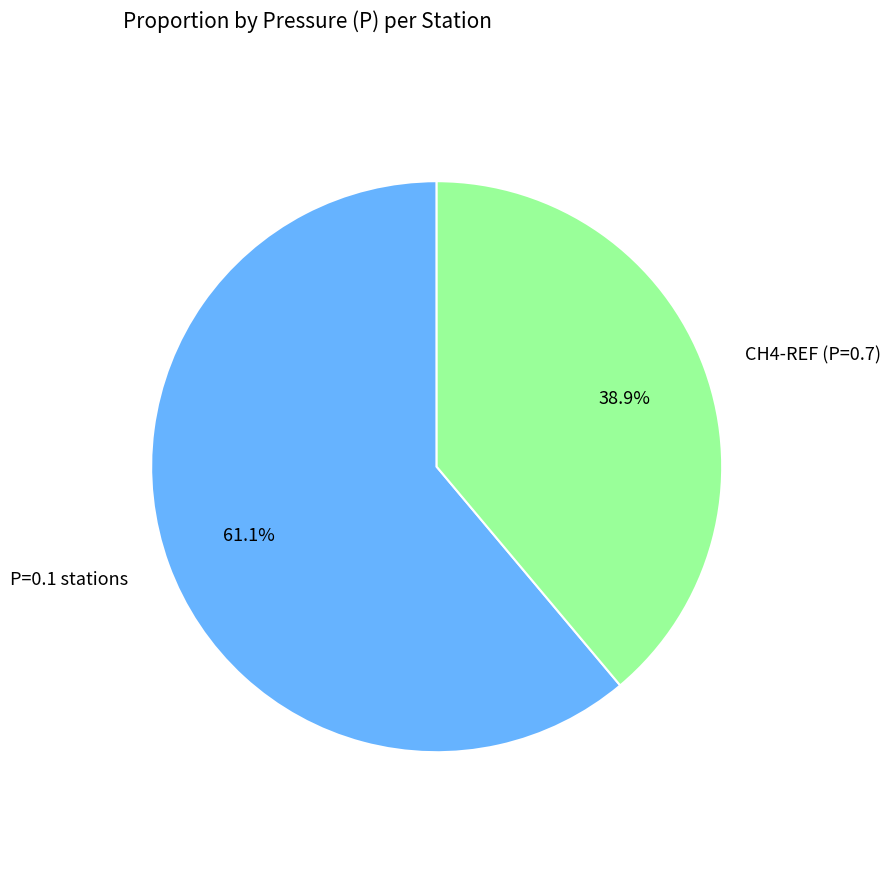

Does any single category account for the majority?

Yes